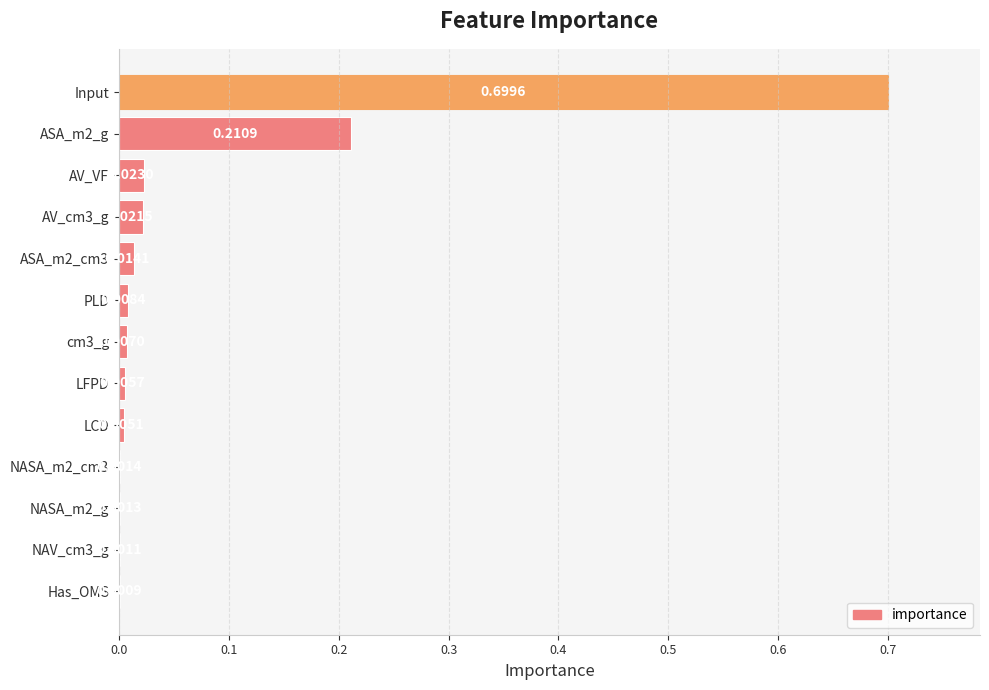

Does the chart contain stacked bars?

No